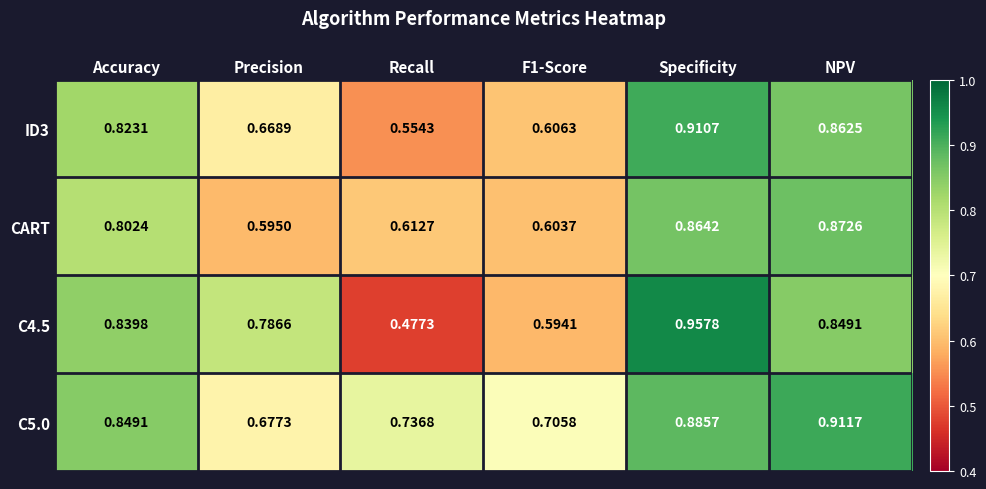

Rank the series by their average value, from highest to lowest.

C5.0, C4.5, ID3, CART